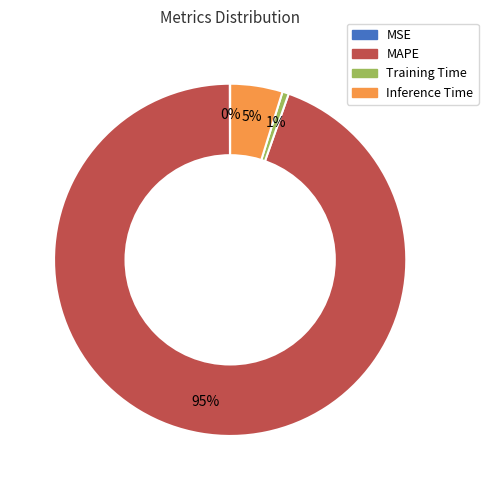

True or false: MAPE accounts for 83% of the total.

False